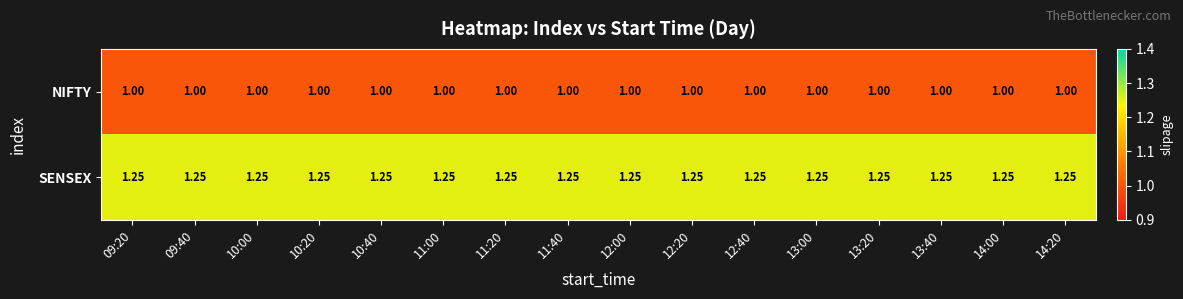

Rank the series by their average value, from highest to lowest.

SENSEX, NIFTY